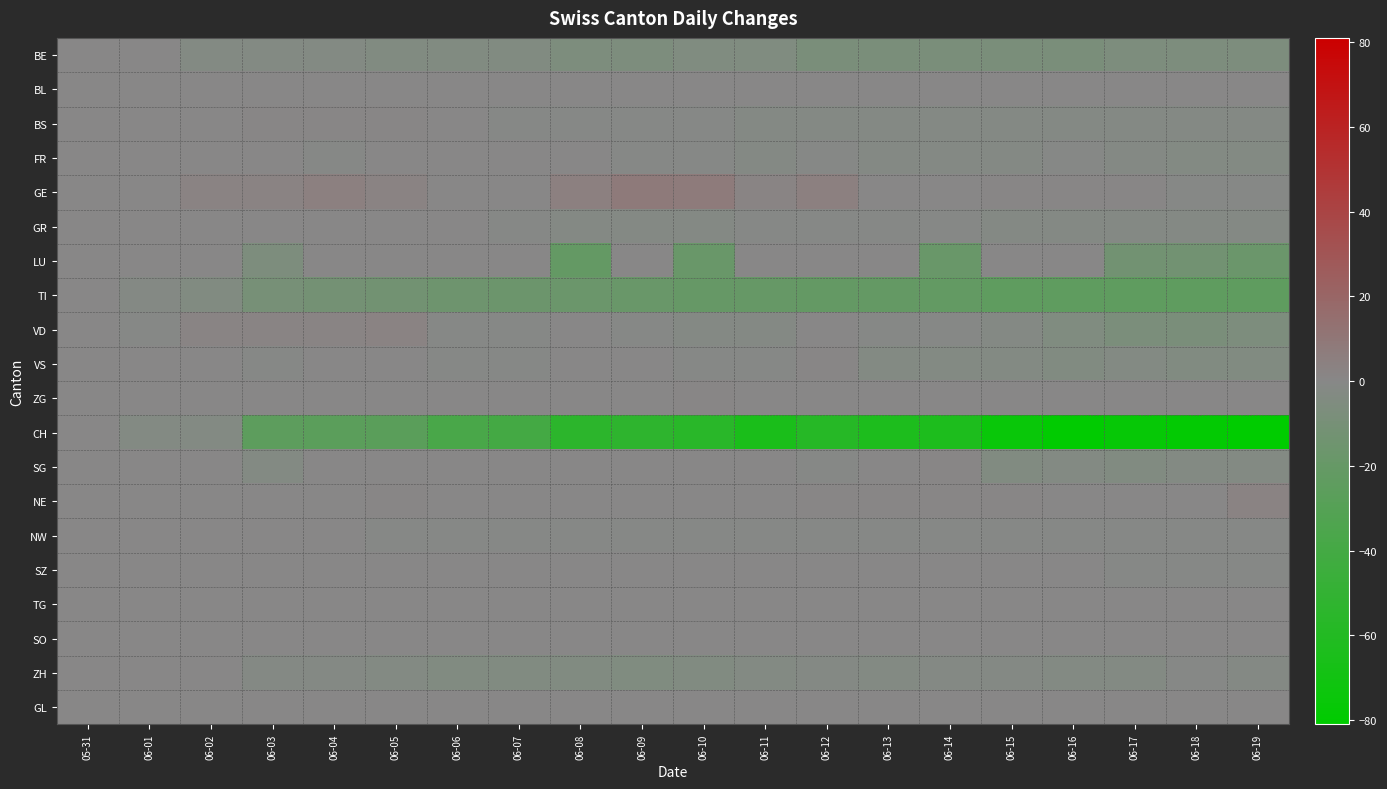

Between 06-16 and 06-18, which series saw the biggest shift?

LU